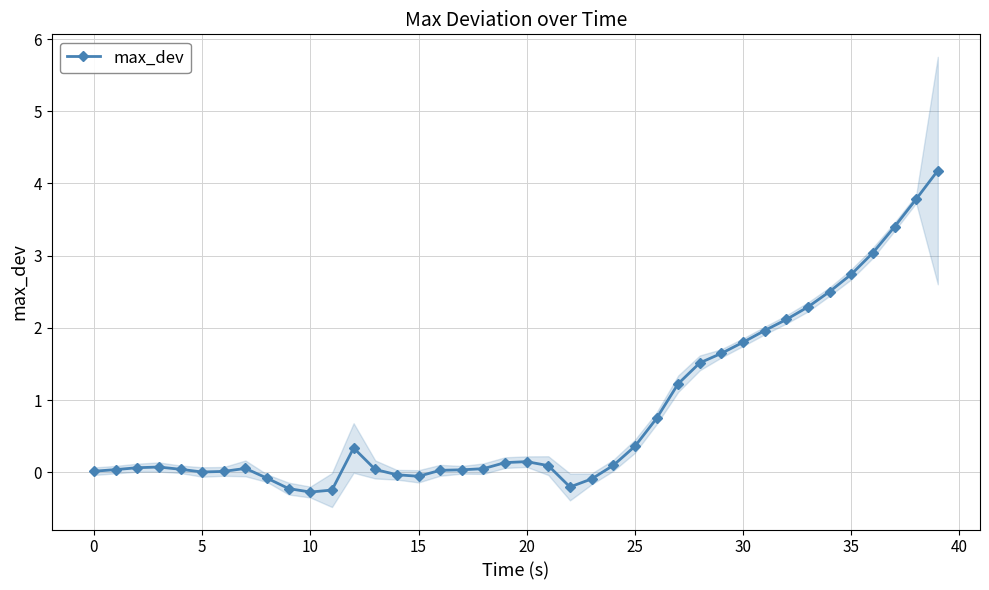

How many lines are shown in the chart?

1